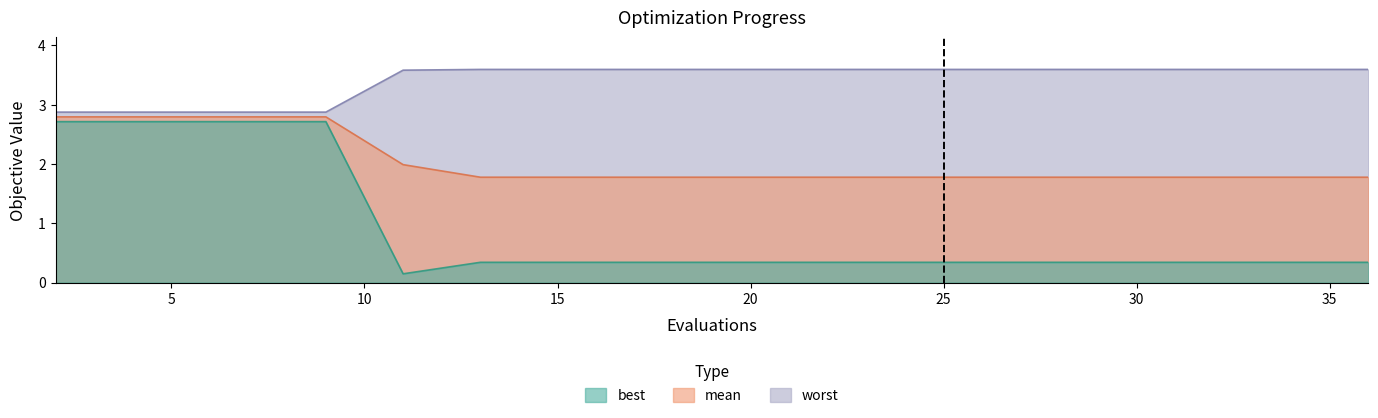

True or false: worst has more than 0 interior local peaks.

False